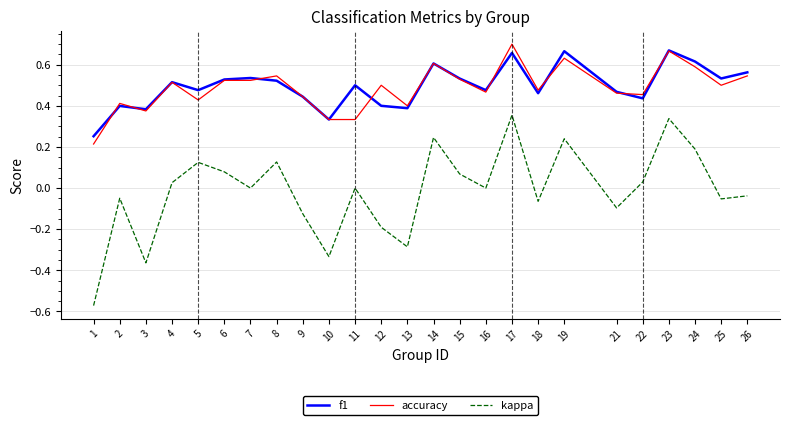

Which label corresponds to the largest value in the chart?

17